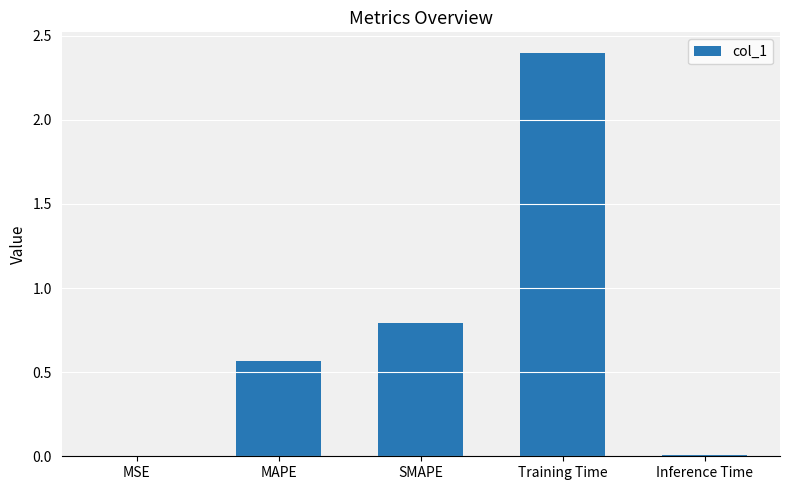

What is the greatest value displayed?

2.4